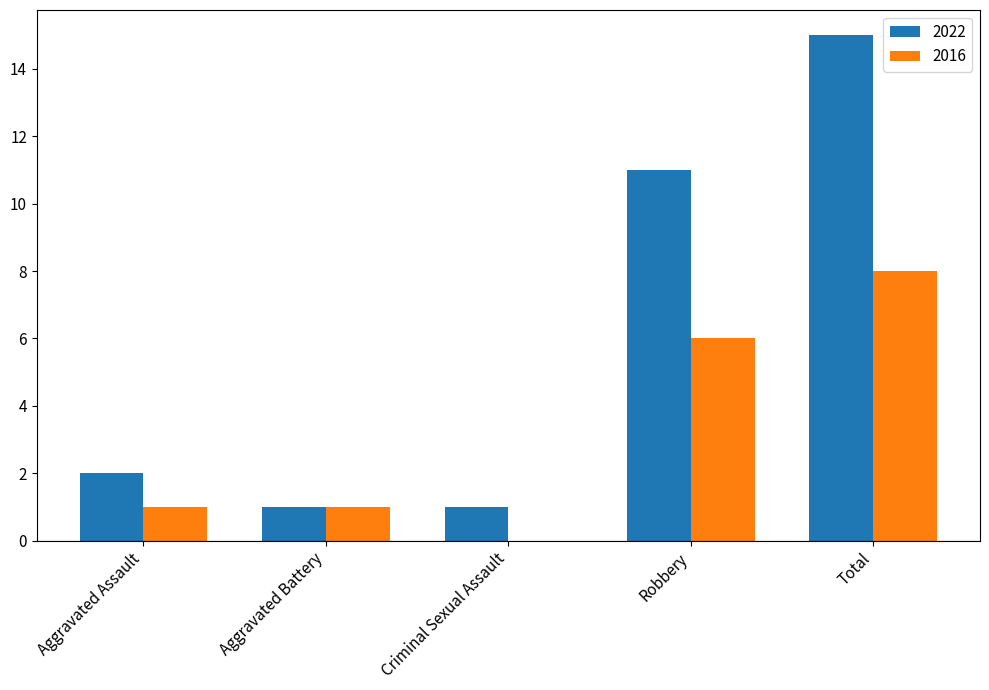

How many positive values does the 2016 series have?

4